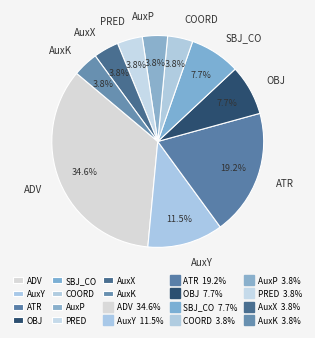

What portion of the pie excludes COORD?

96.2%